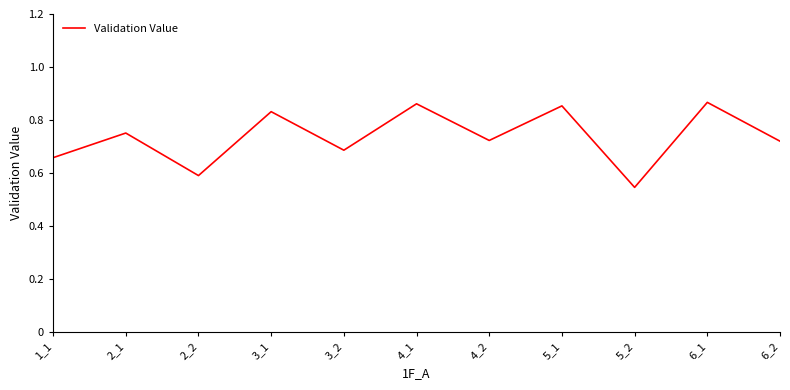

Which has a higher value, 2_1 or 3_1?

3_1